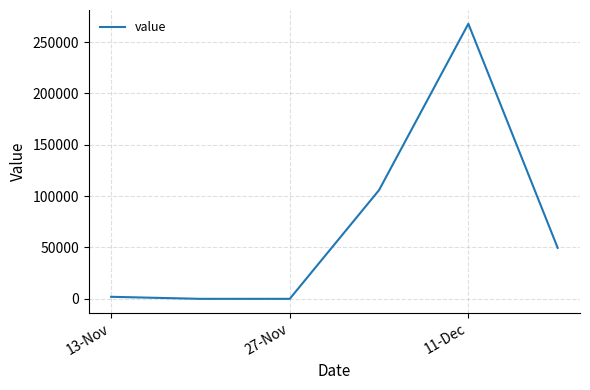

What is the maximum value shown in the chart?

267765